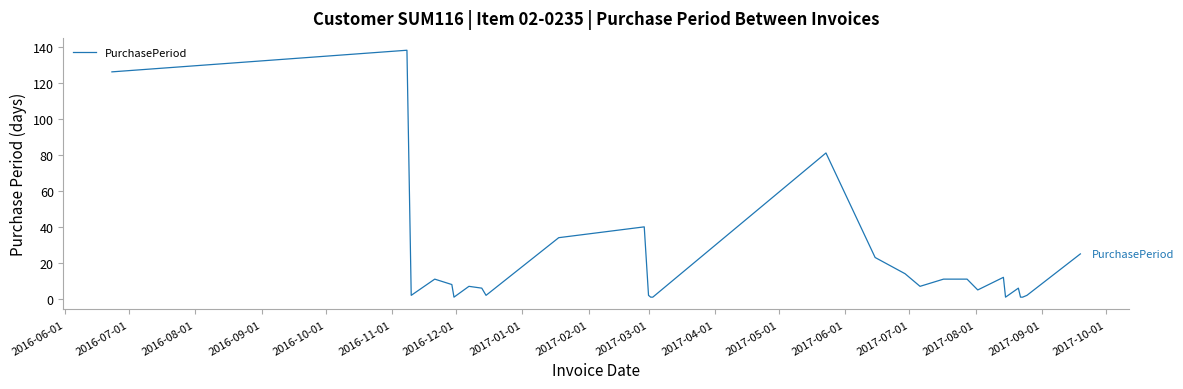

What is the greatest value displayed?

138